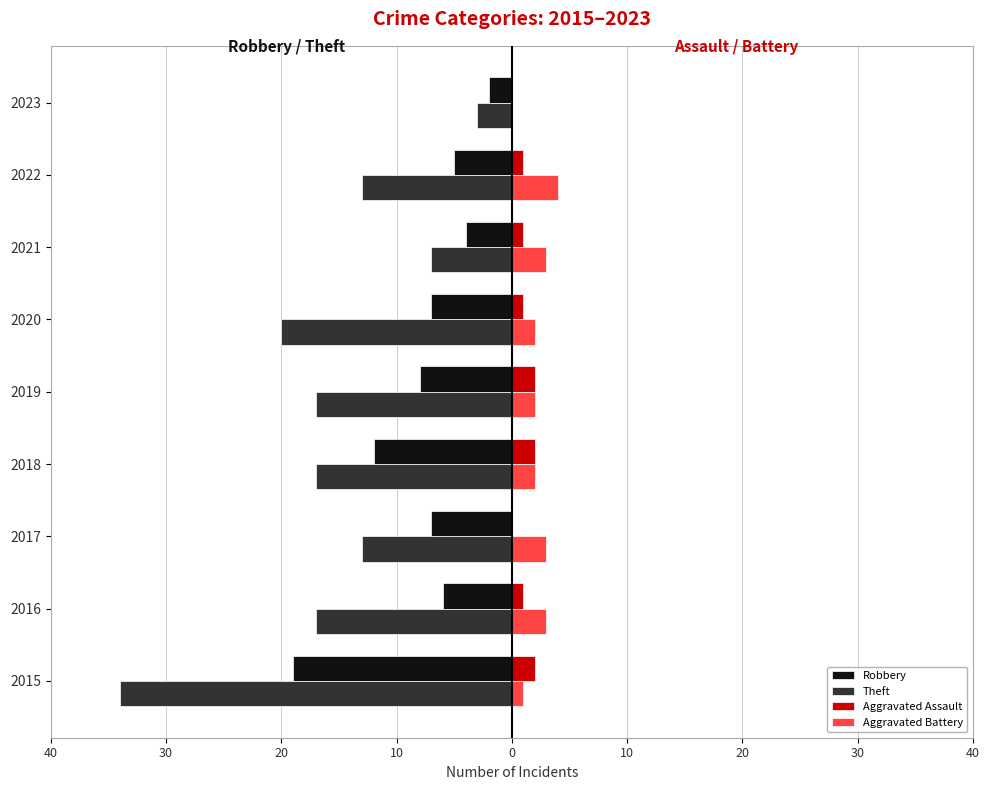

What are all the series names shown in the legend?

Robbery, Theft, Aggravated Assault, Aggravated Battery